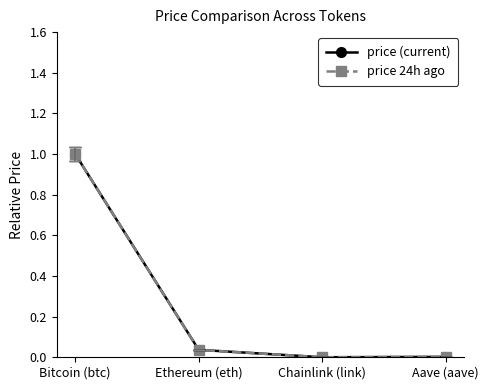

Between Ethereum (eth) and Chainlink (link), which series saw the biggest shift?

price (current)